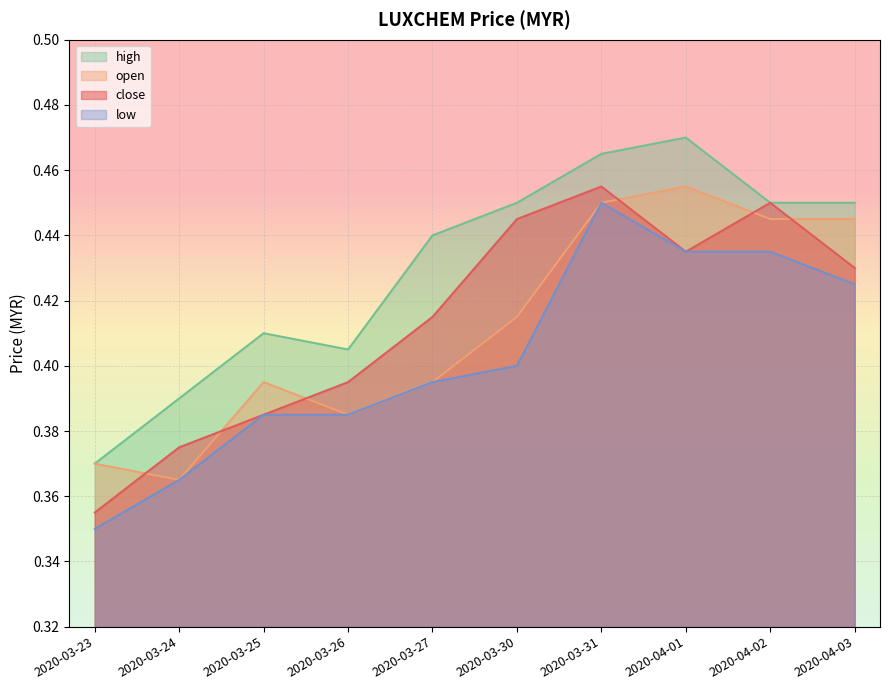

Reading right to left, what are all the values shown in this chart?

close: 2020-04-03=0.4	2020-04-02=0.5	2020-04-01=0.4	2020-03-31=0.5	2020-03-30=0.4	2020-03-27=0.4	2020-03-26=0.4	2020-03-25=0.4	2020-03-24=0.4	2020-03-23=0.4
open: 2020-04-03=0.4	2020-04-02=0.4	2020-04-01=0.5	2020-03-31=0.5	2020-03-30=0.4	2020-03-27=0.4	2020-03-26=0.4	2020-03-25=0.4	2020-03-24=0.4	2020-03-23=0.4
high: 2020-04-03=0.5	2020-04-02=0.5	2020-04-01=0.5	2020-03-31=0.5	2020-03-30=0.5	2020-03-27=0.4	2020-03-26=0.4	2020-03-25=0.4	2020-03-24=0.4	2020-03-23=0.4
low: 2020-04-03=0.4	2020-04-02=0.4	2020-04-01=0.4	2020-03-31=0.5	2020-03-30=0.4	2020-03-27=0.4	2020-03-26=0.4	2020-03-25=0.4	2020-03-24=0.4	2020-03-23=0.3